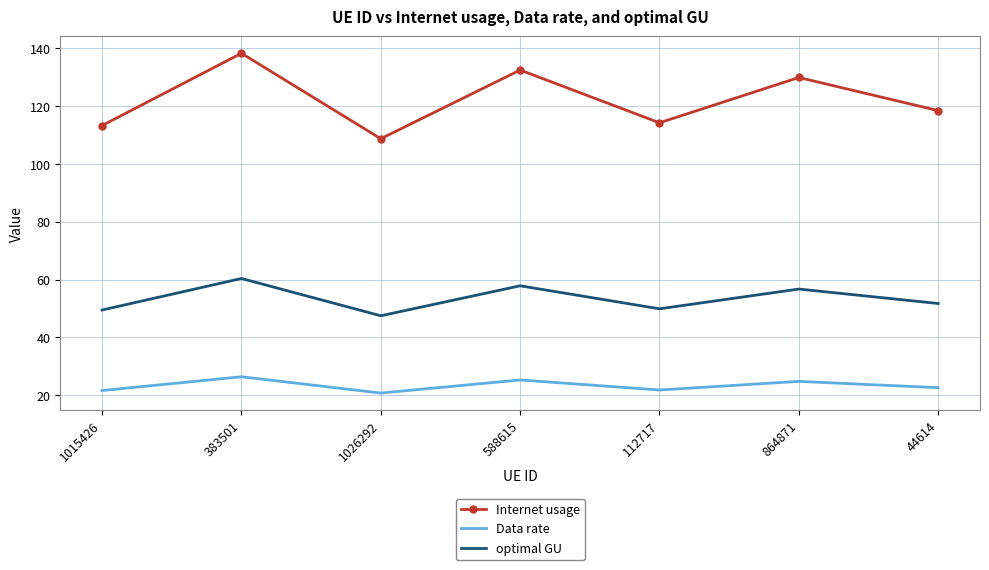

True or false: Internet usage and optimal GU intersect in this chart.

False